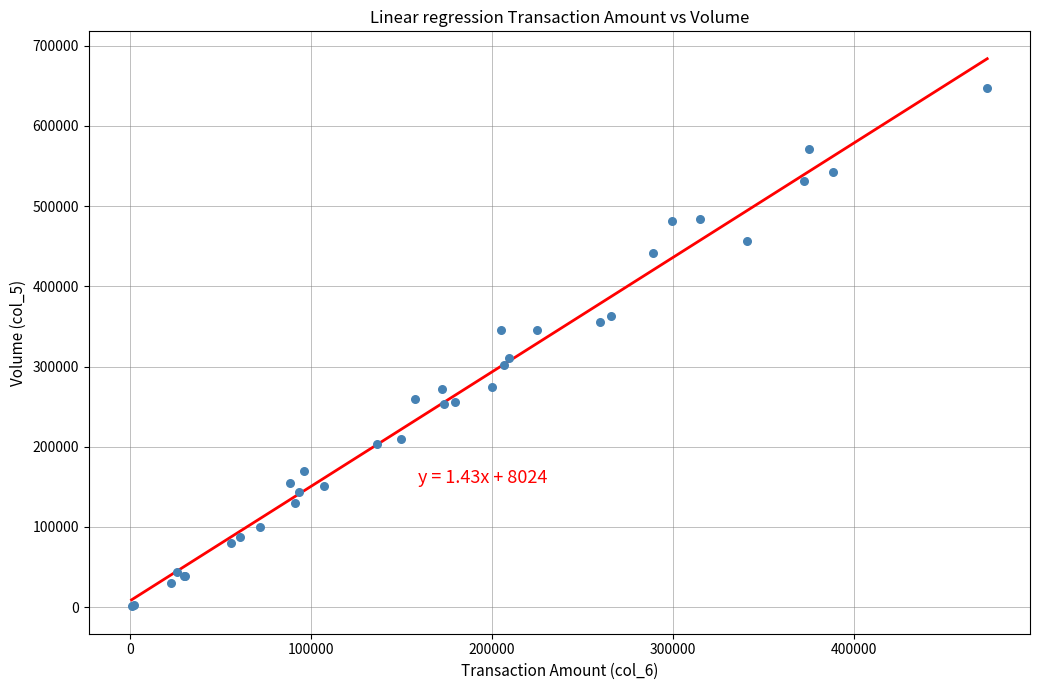

What Y value in the scatter plot is closest to 324000?

311000